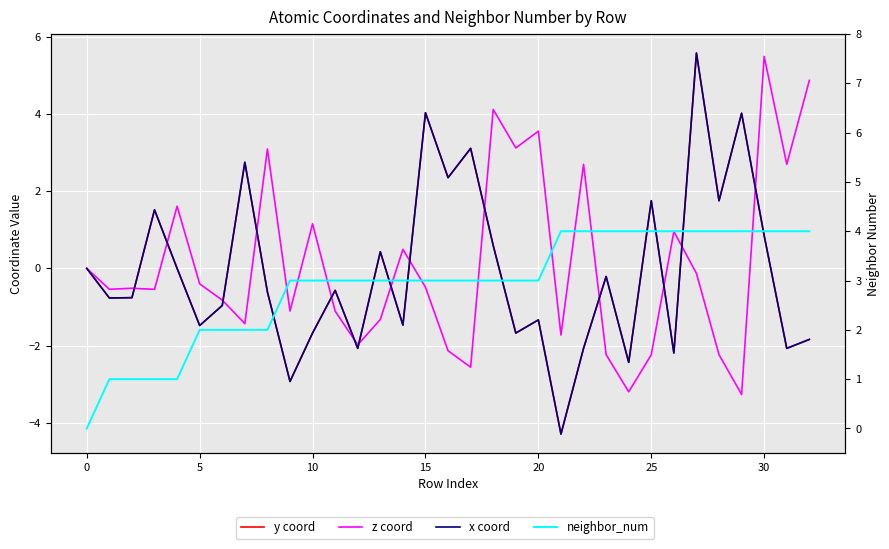

How many categories are shown in the chart?

33